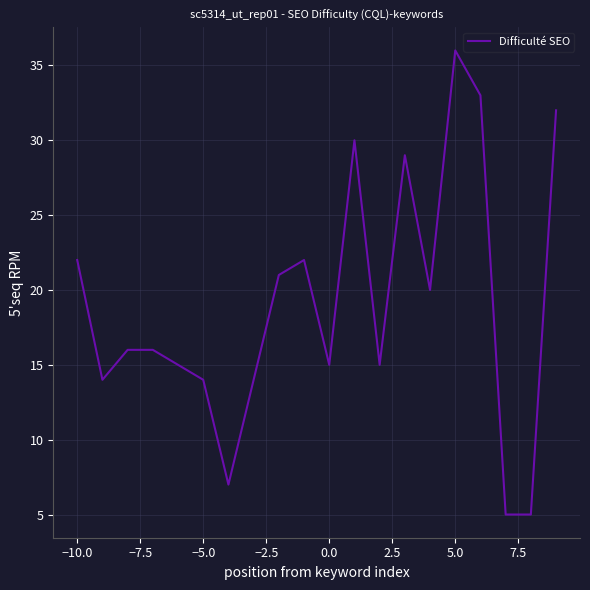

What is the difference between the maximum and minimum values?

31